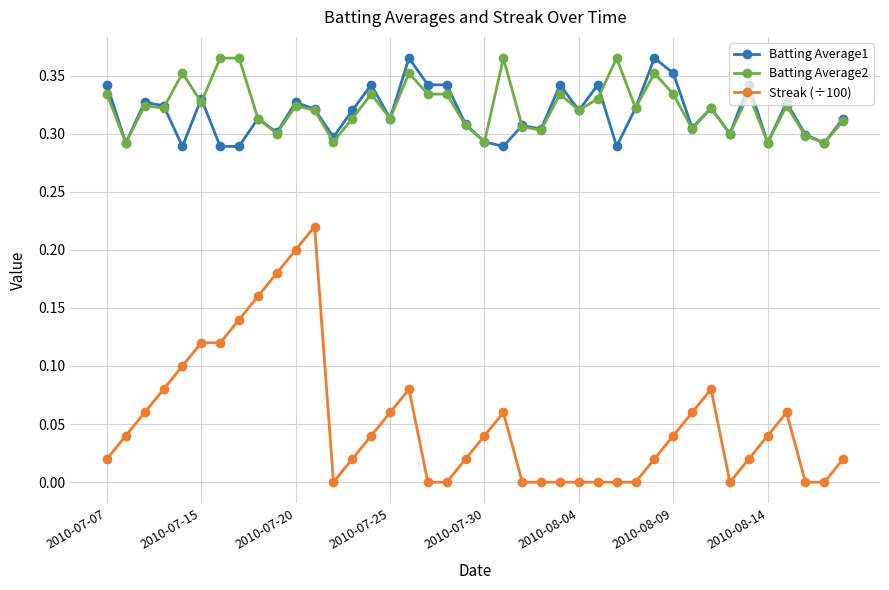

What is the sum of all Batting Average1 values?

12.7